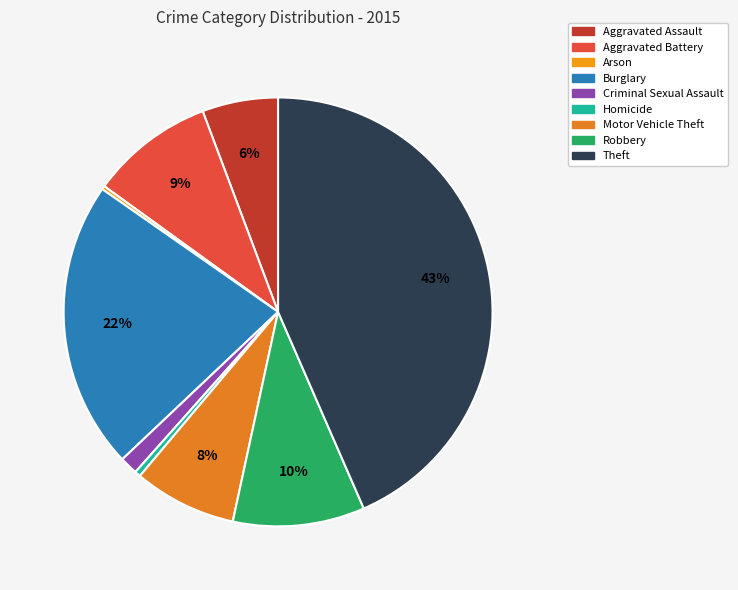

How many segments does this pie chart have?

9